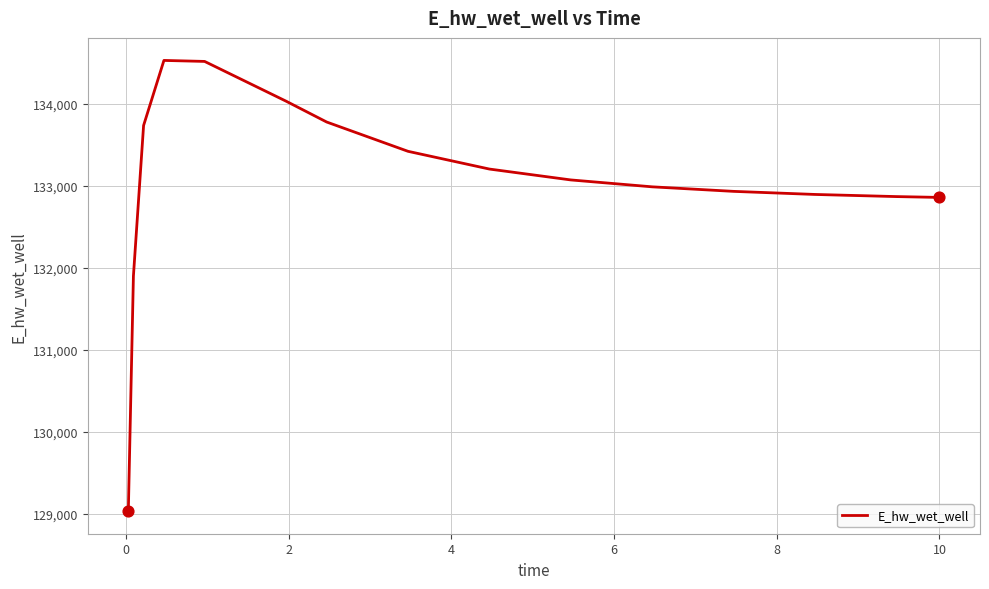

What is the difference between the maximum and minimum values?

5496.1